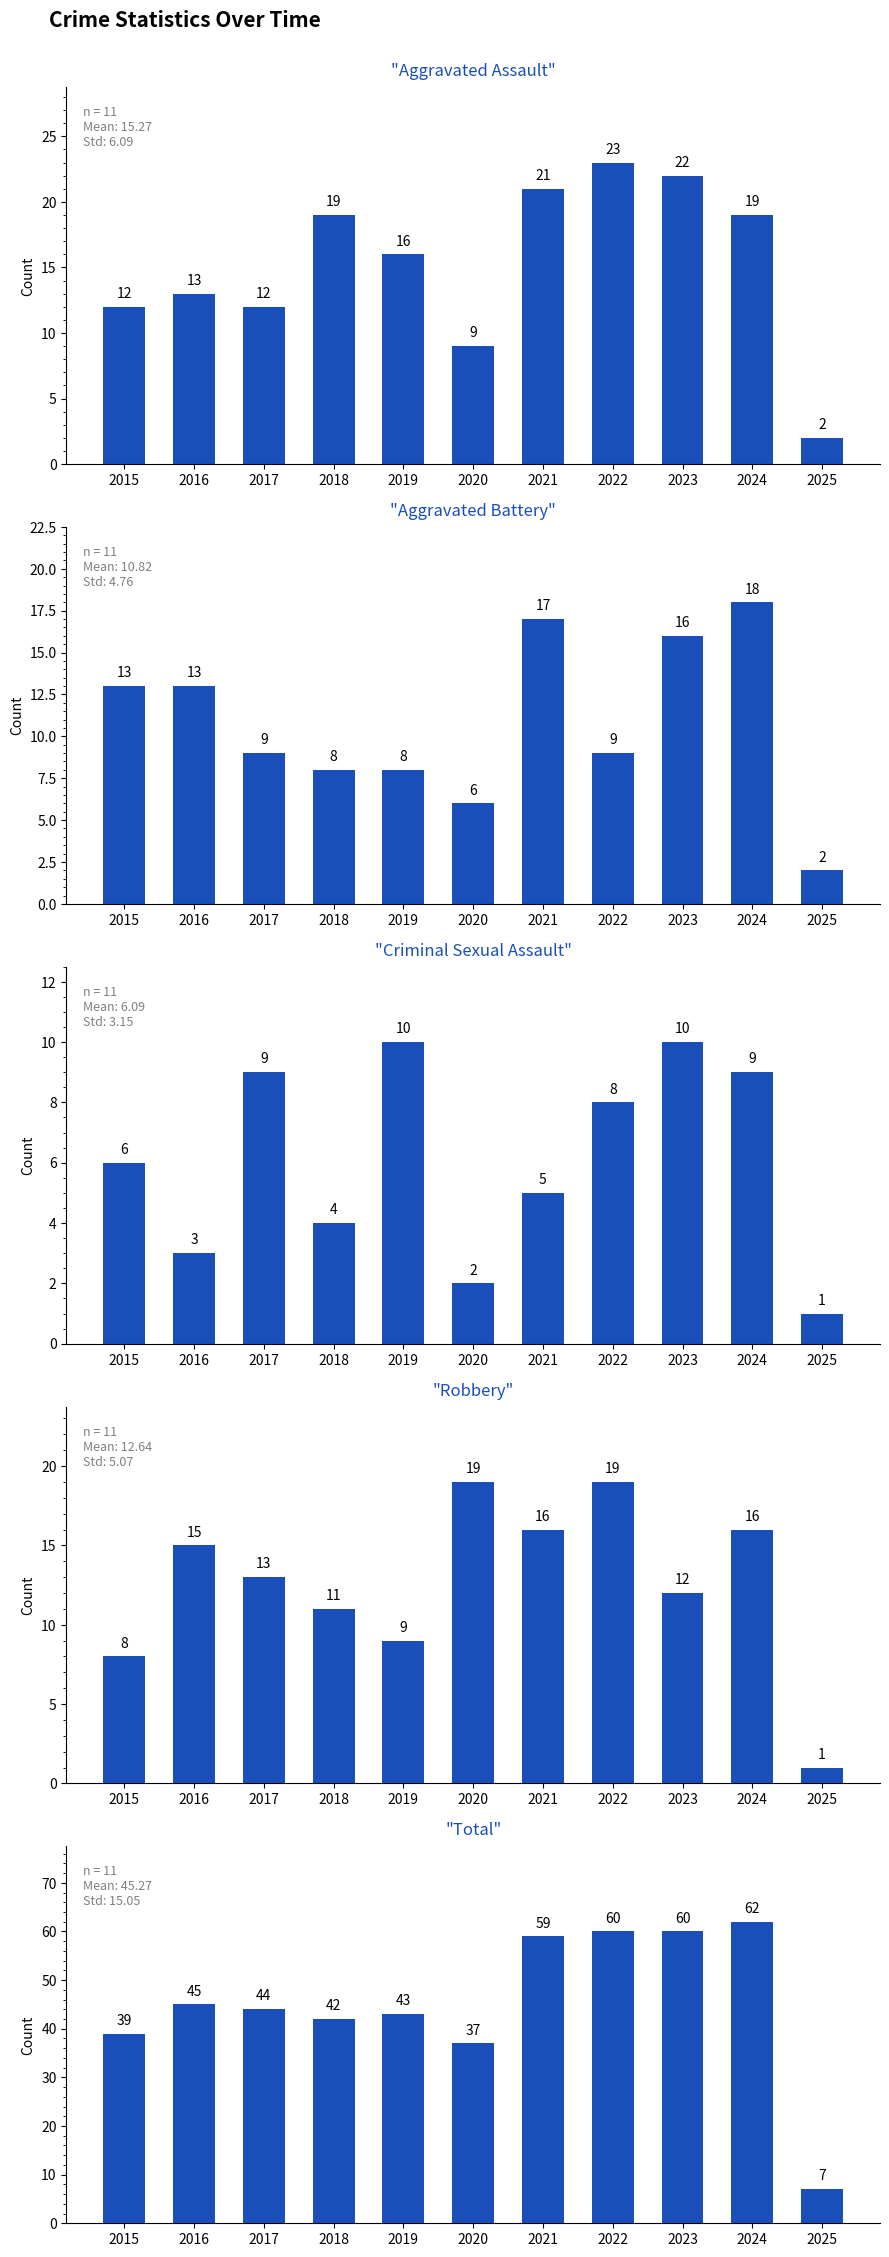

What value does the Robbery series have at 2018?

11